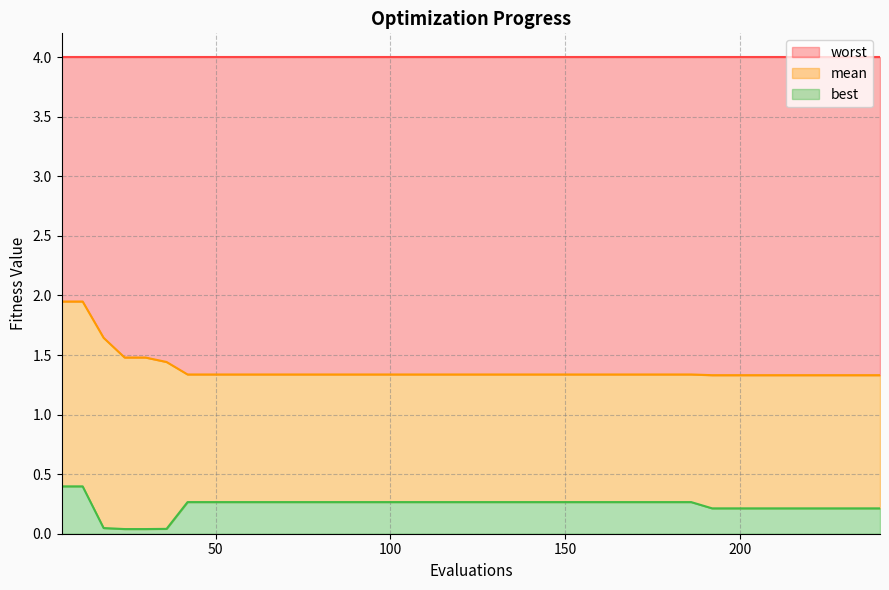

What is the highest value of the best series?

0.4